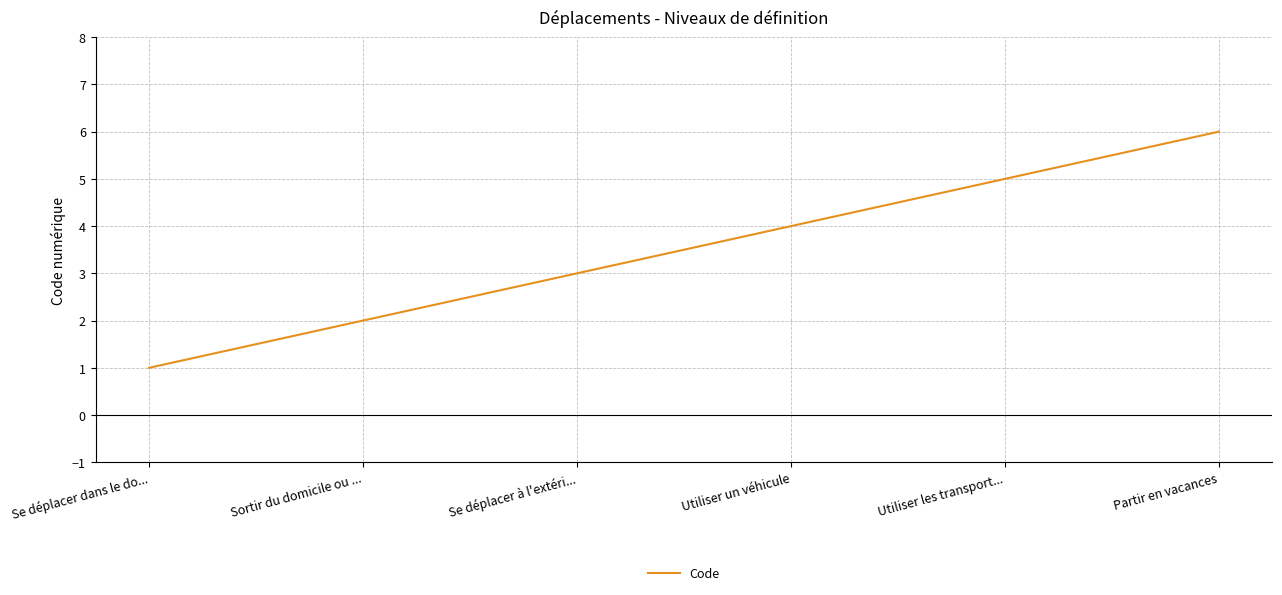

Which category has the lowest value across all series?

Se déplacer dans le do...